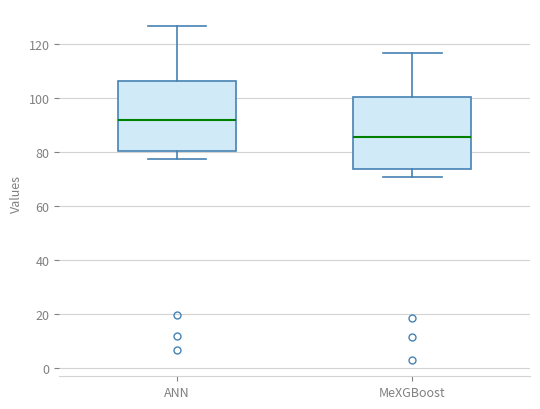

Reading left to right, read every box against the y-axis: the position of its median line, the range the box covers, and the ends of its whiskers. The values are not printed on the chart, so give them approximately, as read against the axis.

ANN: median 92, box 80 to 106, whiskers 78 to 126
MeXGBoost: median 86, box 74 to 100, whiskers 70 to 116